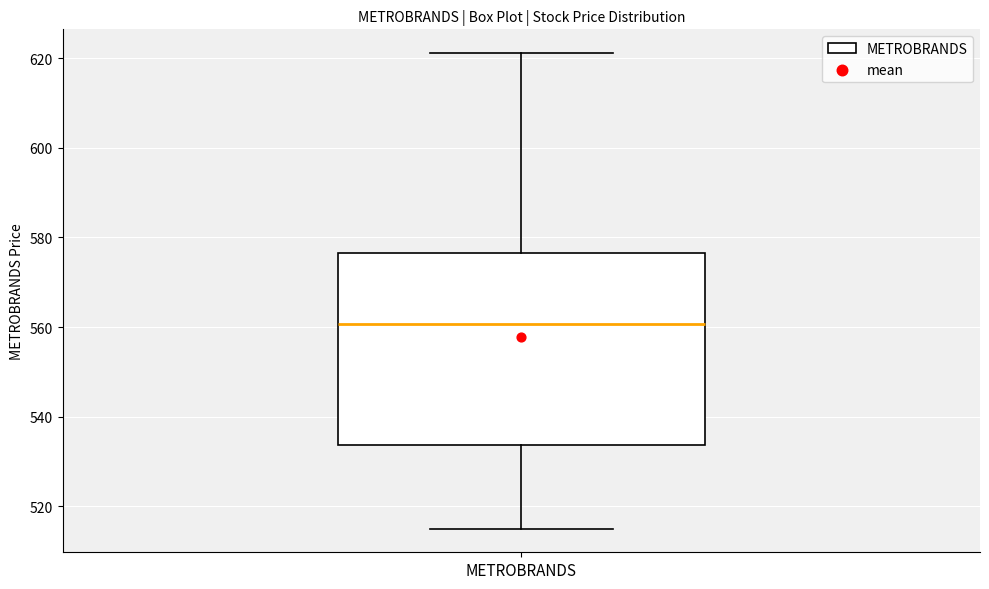

Transcribe this box plot: give where the median line is, the range the box spans, and where the two whiskers end, as read against the y-axis. The values are not printed on the chart, so give them approximately, as read against the axis.

median 560, box 534 to 576, whiskers 516 to 622